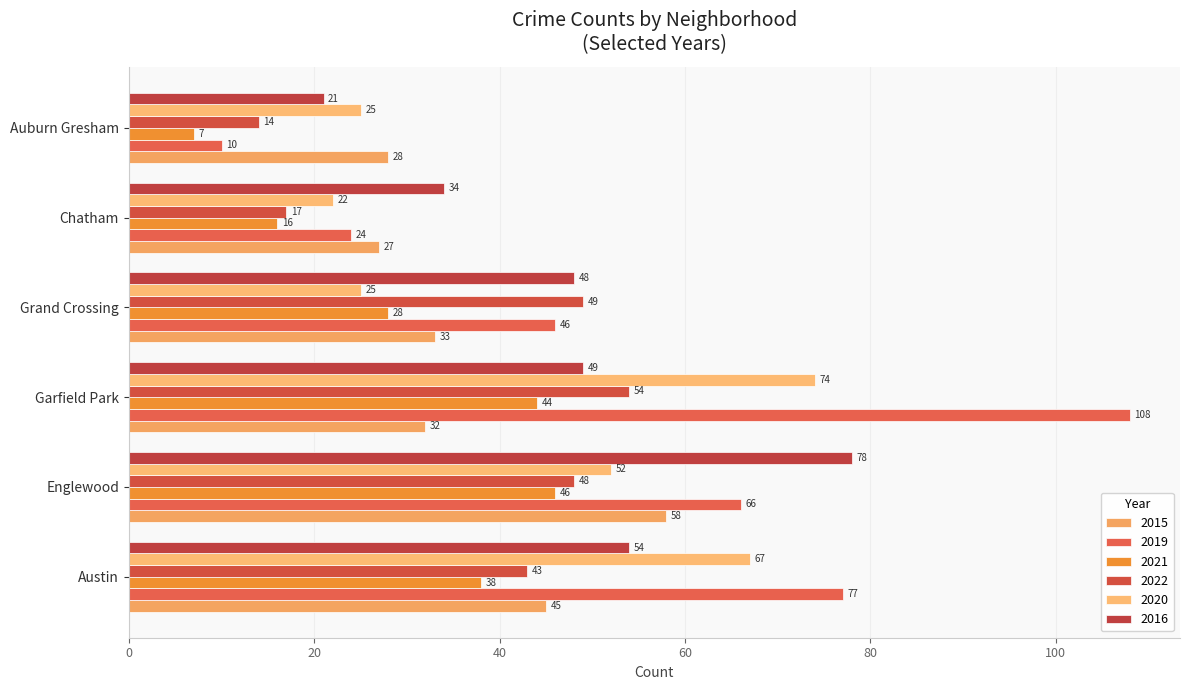

How many data points in 2019 are less than 66?

3